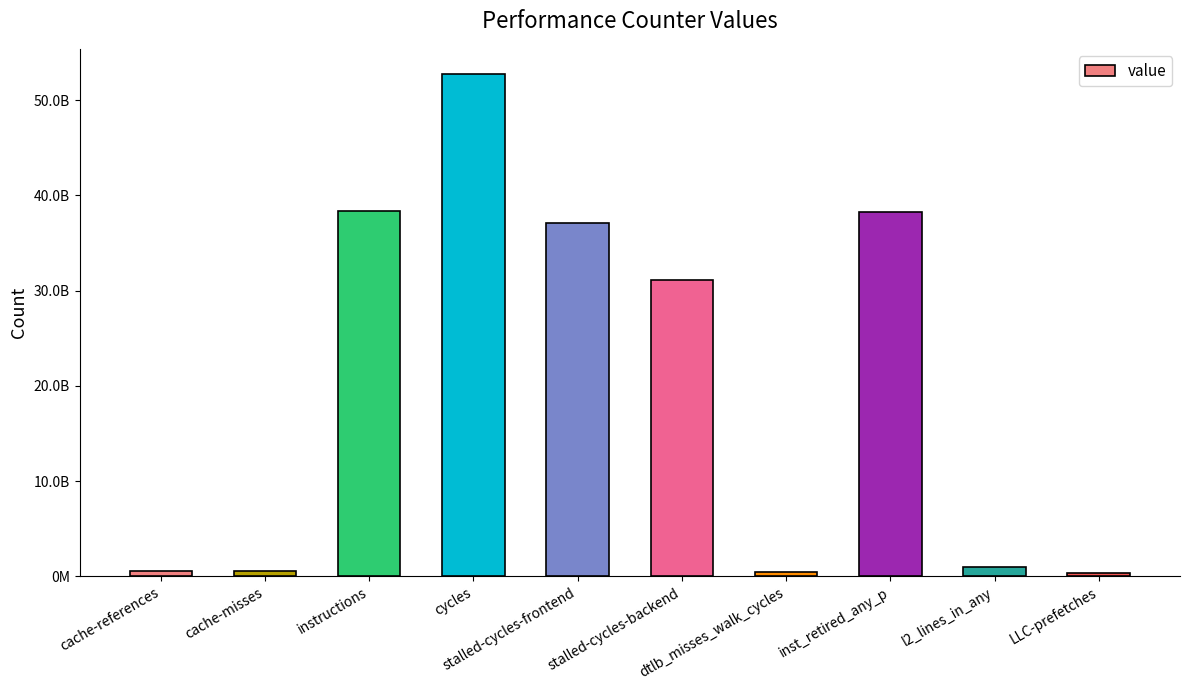

What position from the left is l2_lines_in_any?

9